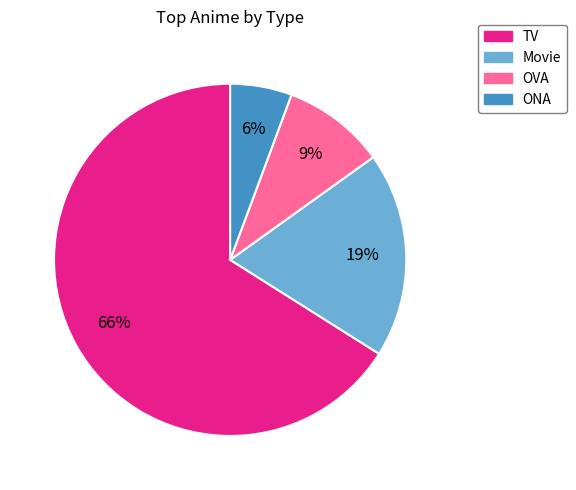

Which slice is the smallest?

ONA